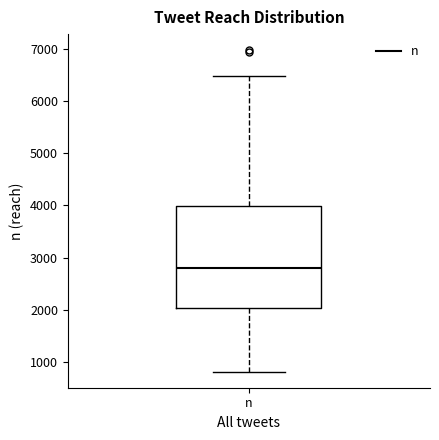

Read this box plot against the y-axis: the position of the median line, the range covered by the box, and the ends of both whiskers. The values are not printed on the chart, so give them approximately, as read against the axis.

median 2800, box 2000 to 4000, whiskers 800 to 6500